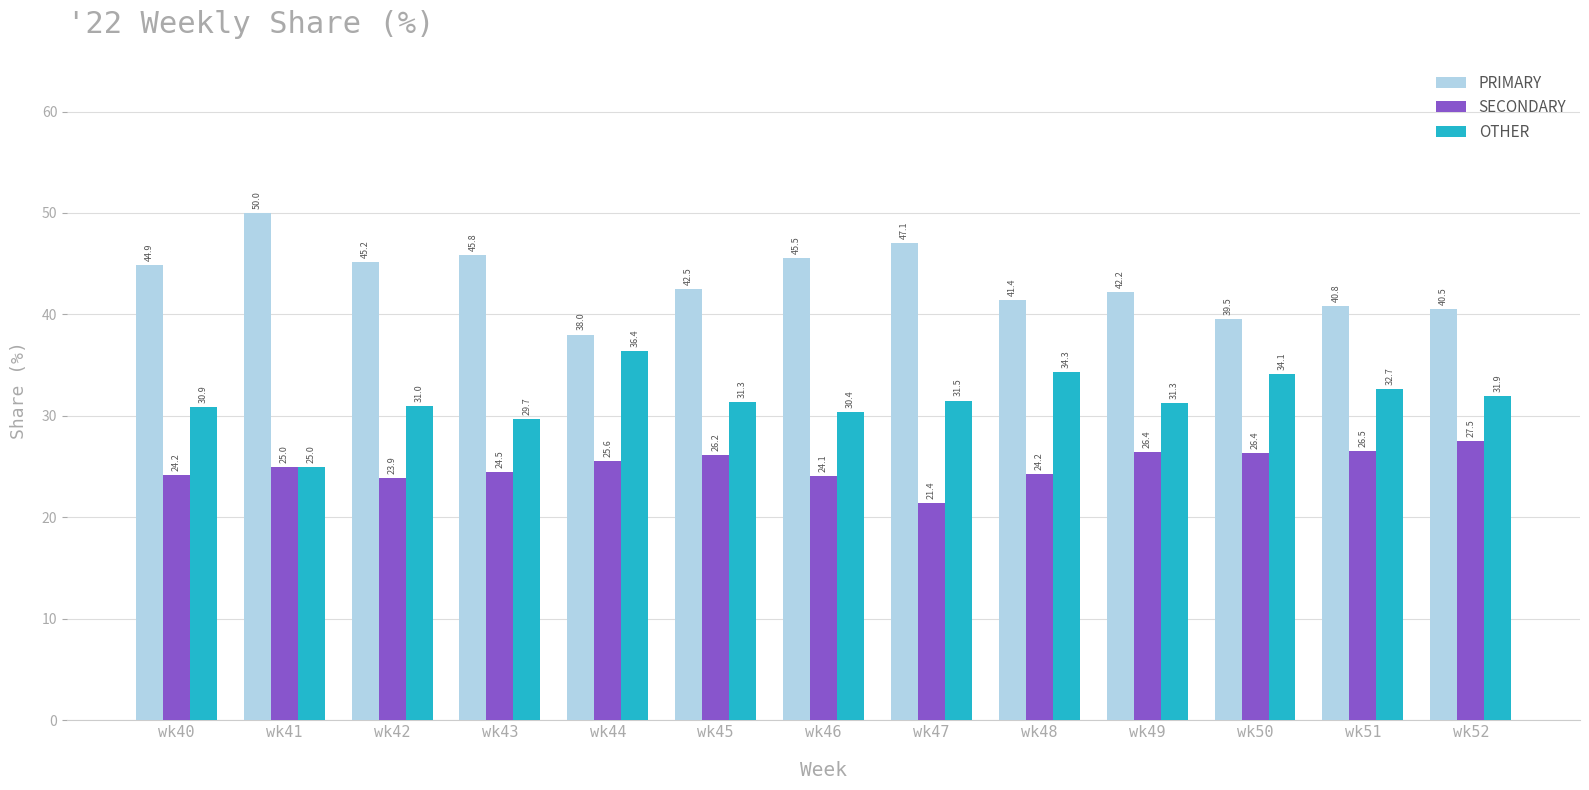

What is the difference between the PRIMARY values at wk44 and wk43?

7.8